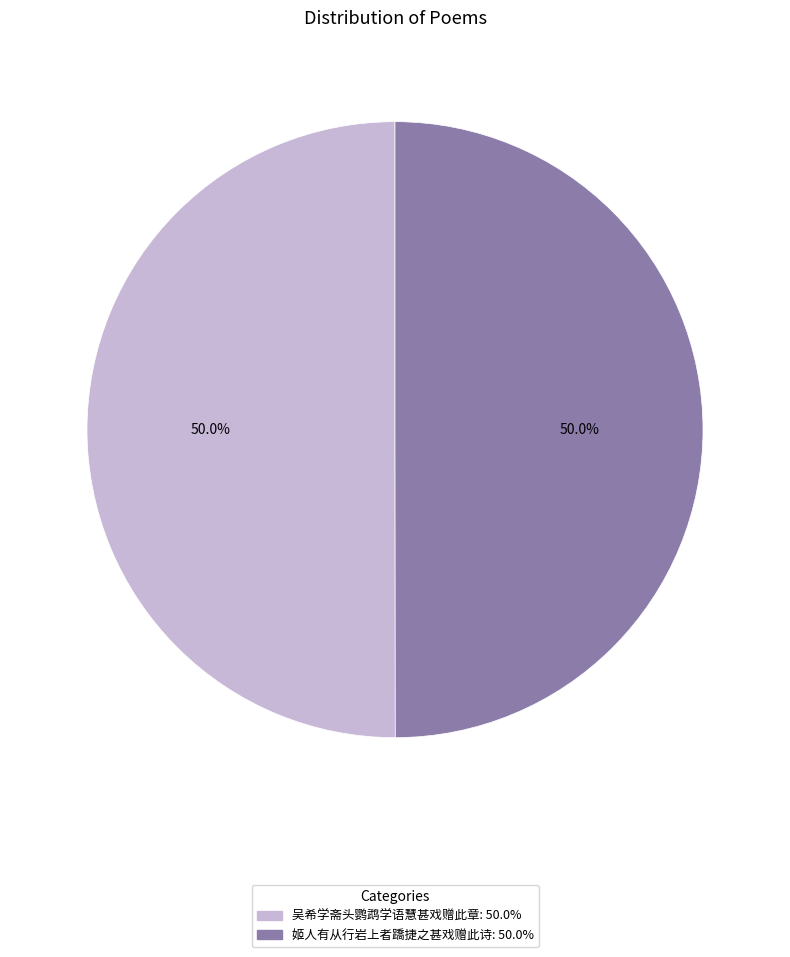

Combined, what portion of the pie is 吴希学斋头鹦鹉学语慧甚戏赠此章 and 姬人有从行岩上者蹻捷之甚戏赠此诗?

100.0%